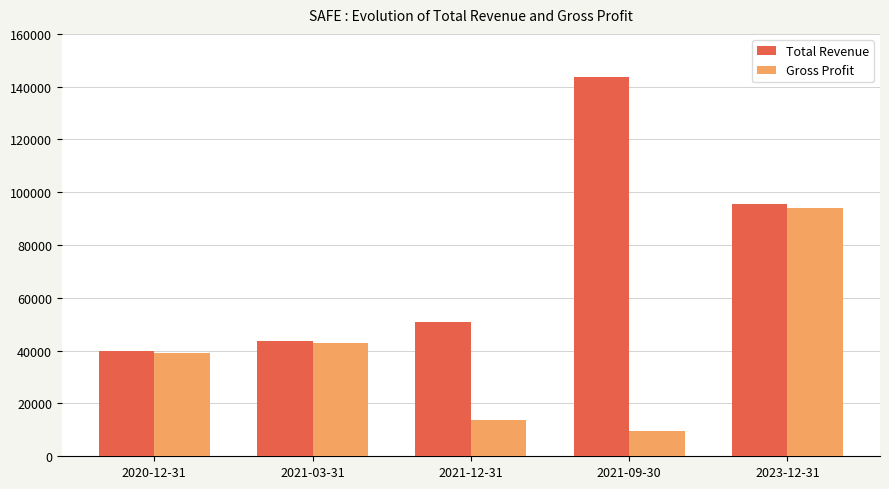

How many values in the Total Revenue series are below 50800?

2